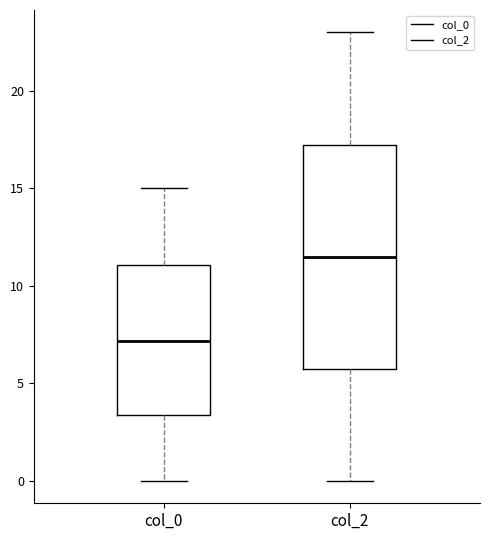

Where does the median line of the box for col_2 sit on the y-axis? The values are not printed on the chart, so give them approximately, as read against the axis.

11.5